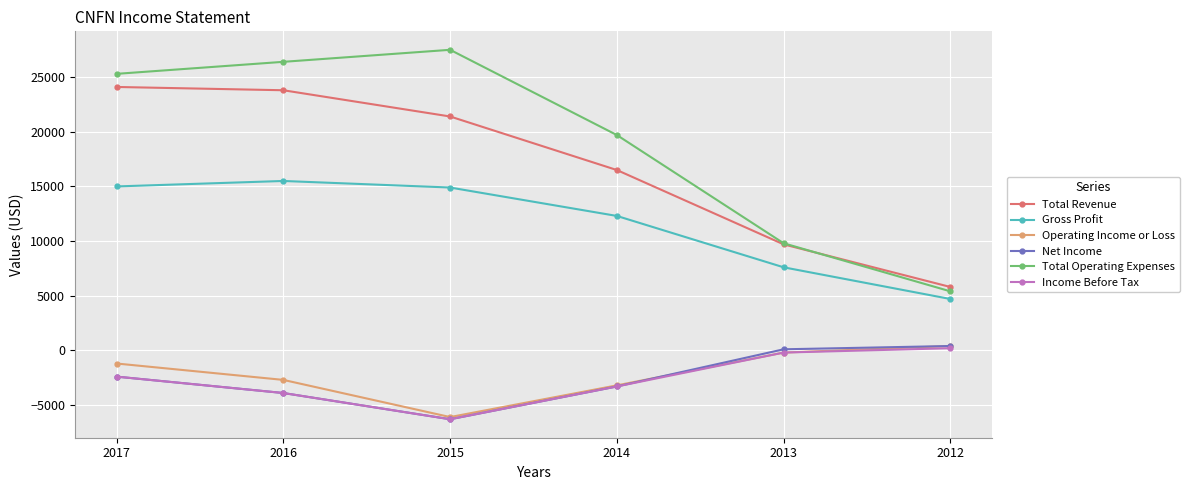

Is it true that Total Operating Expenses equals 5719 at 2014?

False